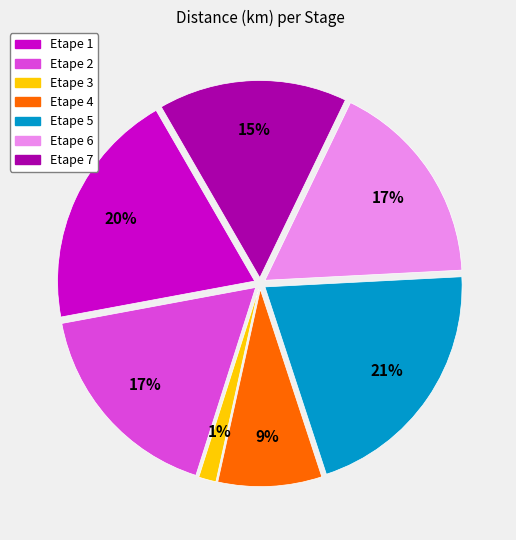

Which has a higher value, Etape 5 or Etape 3?

Etape 5